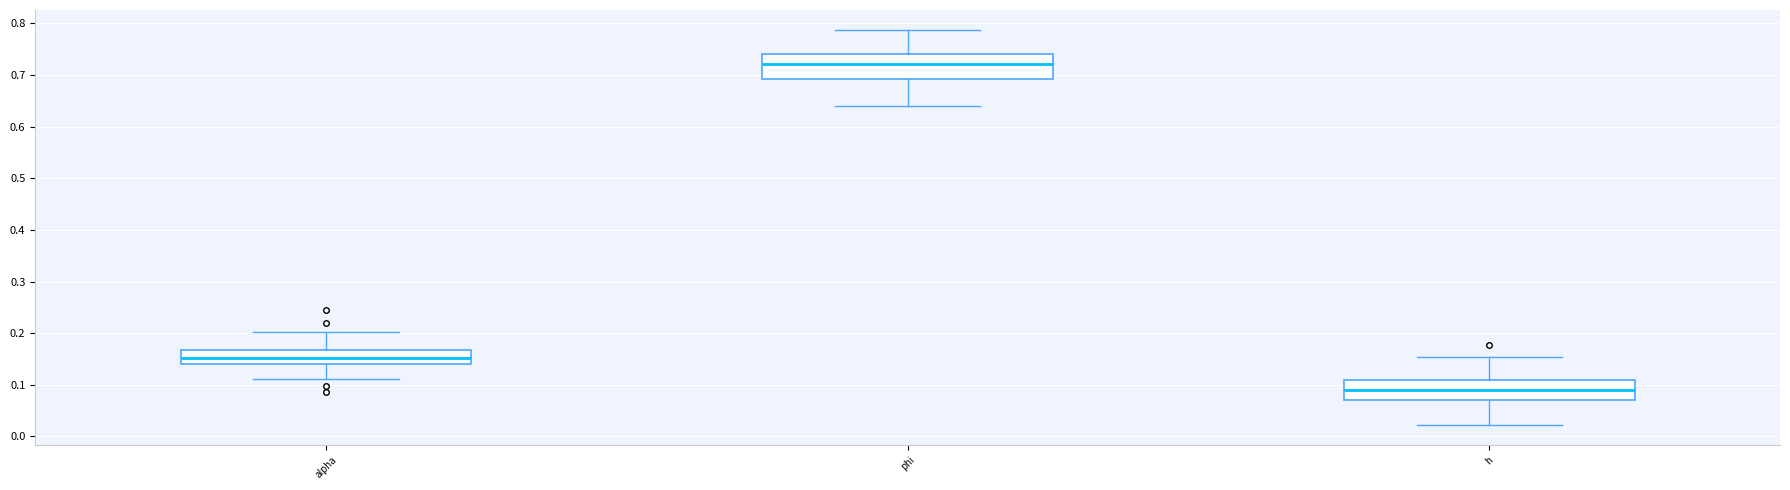

Reading left to right, transcribe this box plot: for each box, give where its median line is, the range the box spans, and where its two whiskers end, as read against the y-axis. The values are not printed on the chart, so give them approximately, as read against the axis.

alpha: median 0.15, box 0.14 to 0.17, whiskers 0.11 to 0.20
phi: median 0.72, box 0.69 to 0.74, whiskers 0.64 to 0.79
h: median 0.09, box 0.07 to 0.11, whiskers 0.02 to 0.15